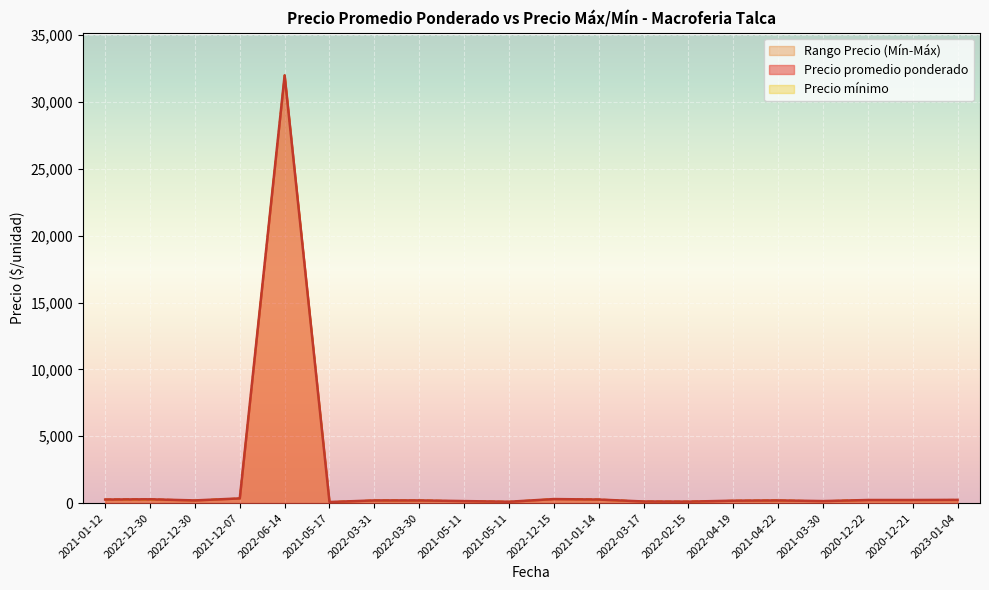

Rank the series by their average value, from highest to lowest.

Precio máximo, Precio promedio ponderado, Precio mínimo